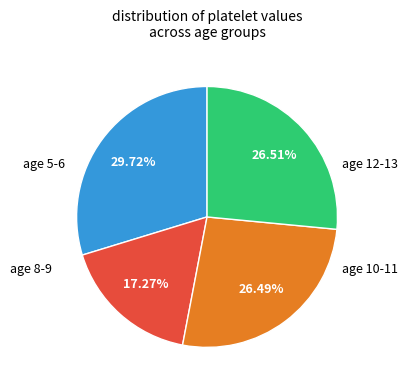

Is there any slice that represents more than half of the pie?

No